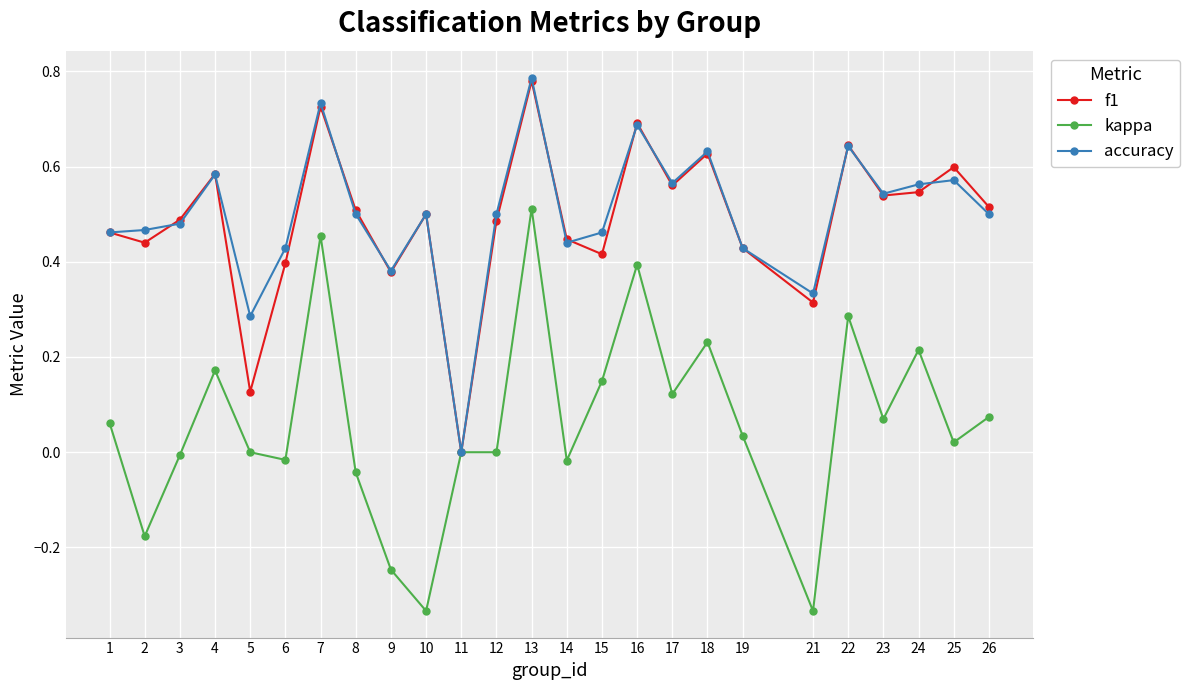

At which category is the sum across all series the highest?

13